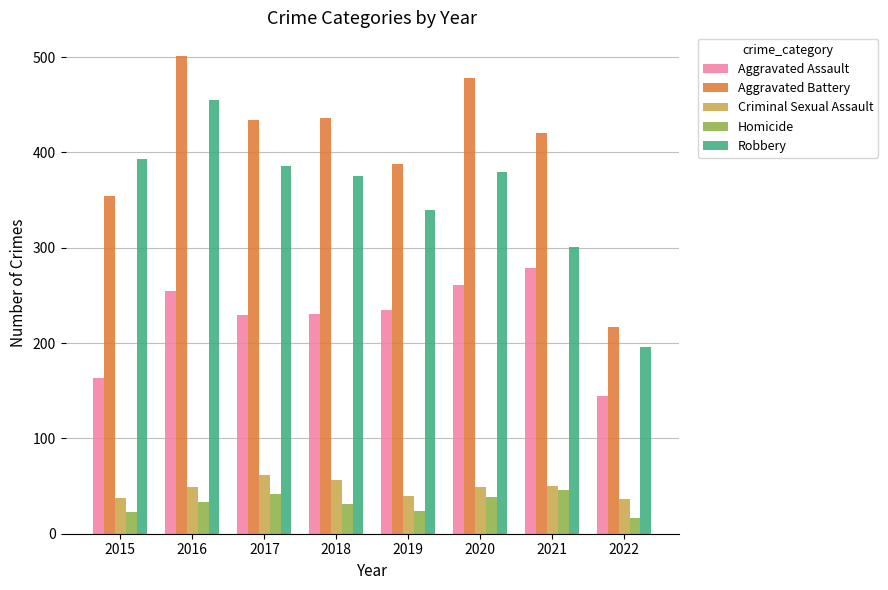

Between 2018 and 2020, which series saw the biggest shift?

Aggravated Battery